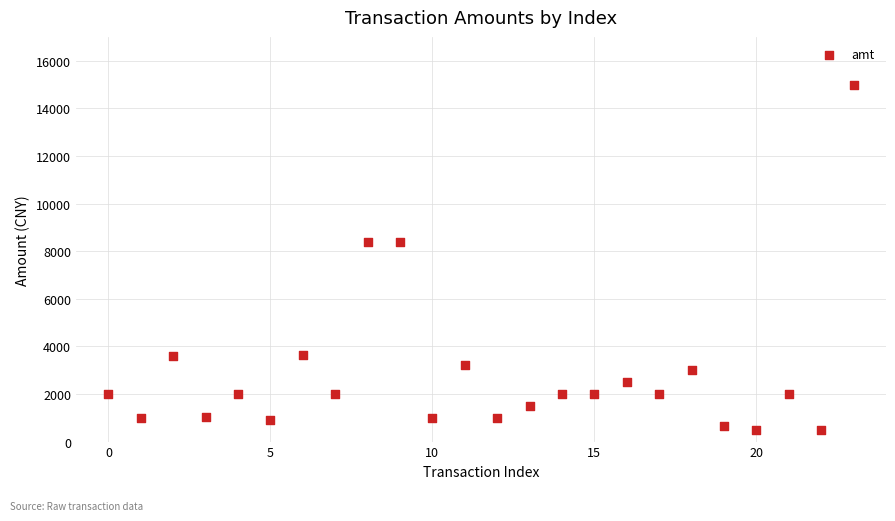

What is the range of Y values (max minus min)?

14500